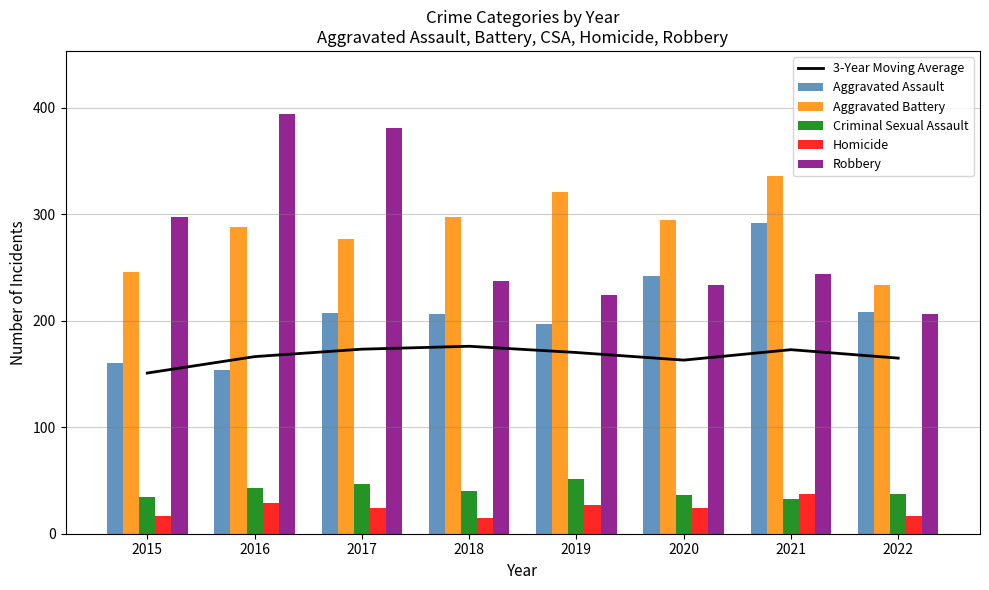

The Criminal Sexual Assault series shows 18.5 at 2019. True or false?

False